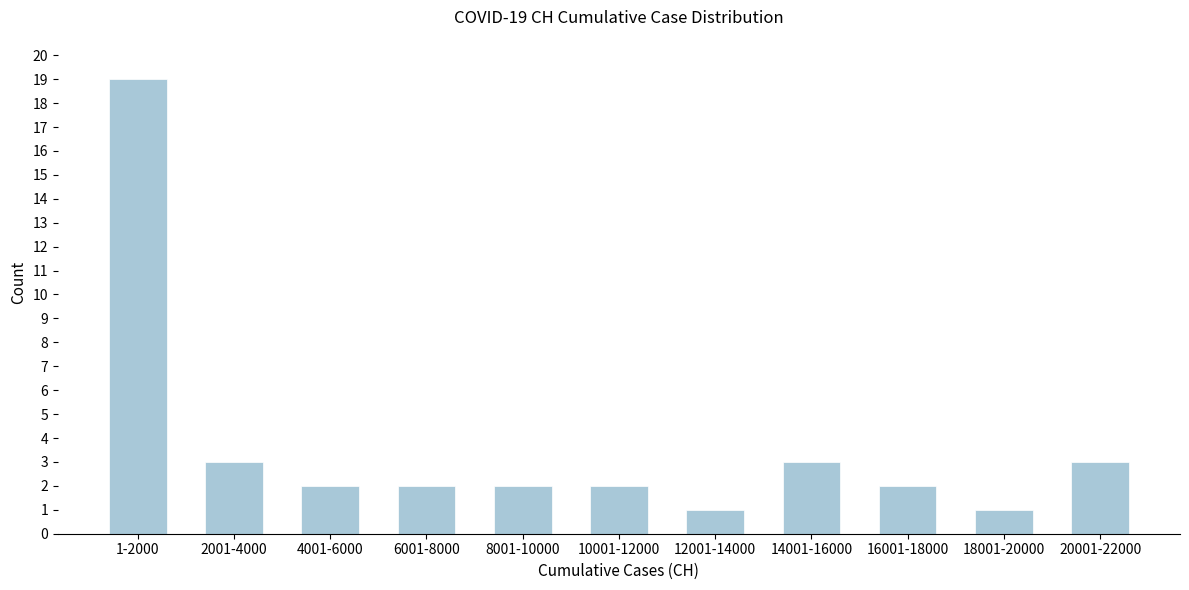

Reading left to right, transcribe all the data shown in this chart.

19	3	2	2	2	2	1	3	2	1	3